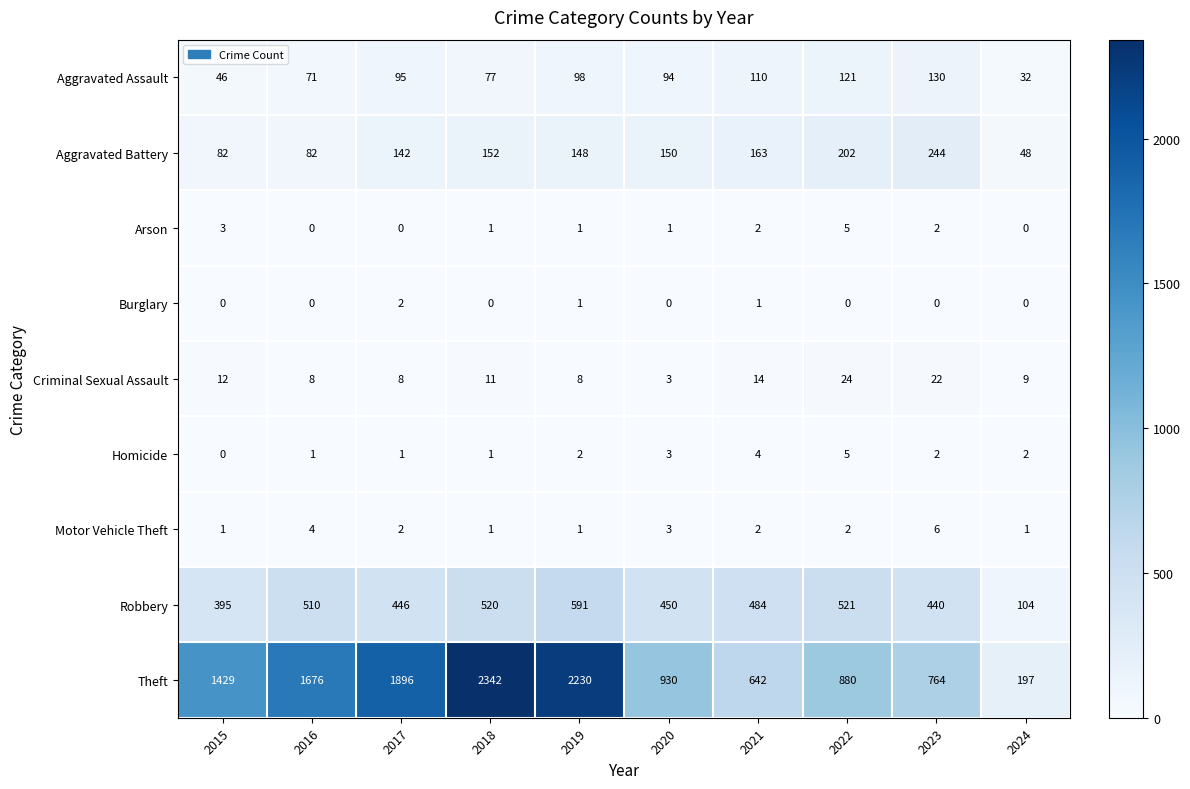

Which series has the widest spread of values?

Theft